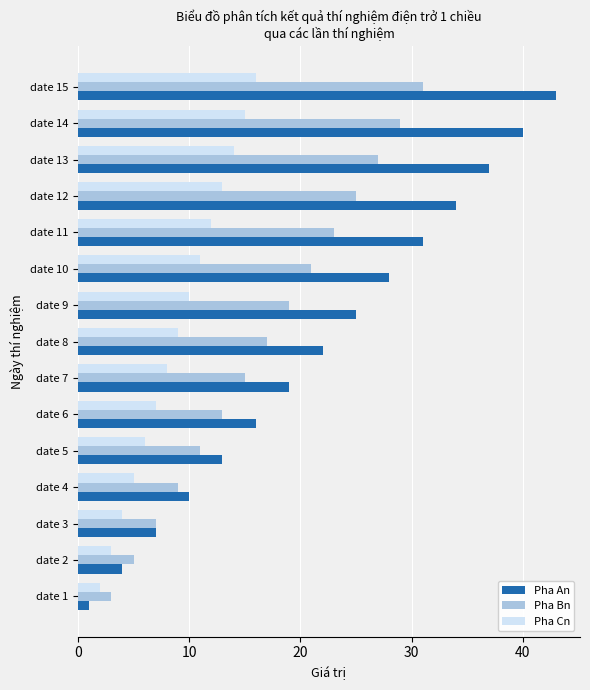

What is the lowest value of the Pha An series?

1